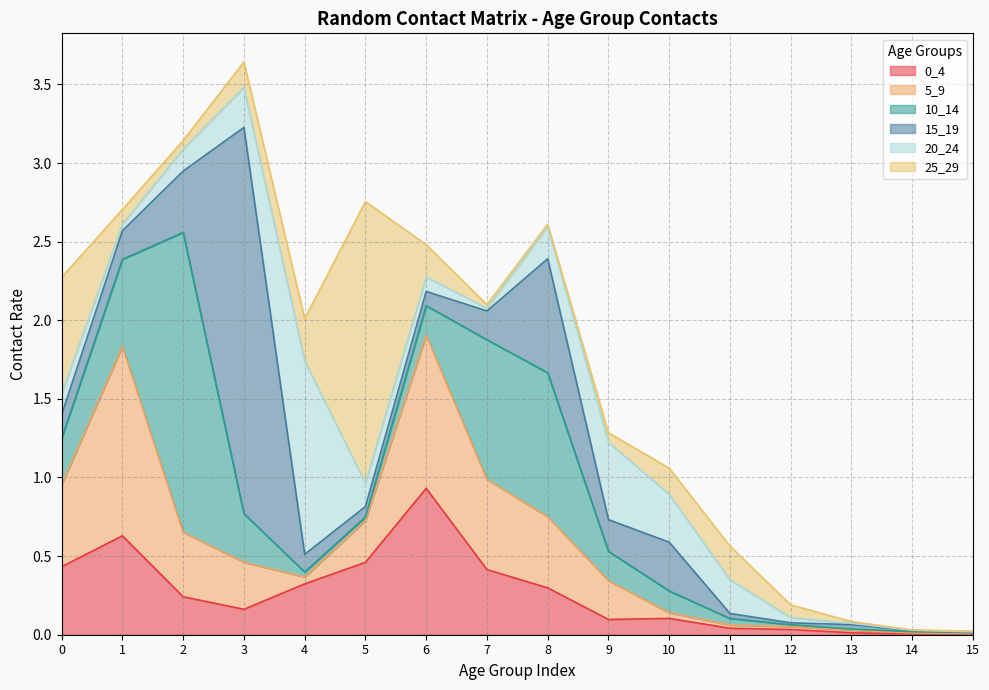

Where is 5_9 nearest to the value 0?

15